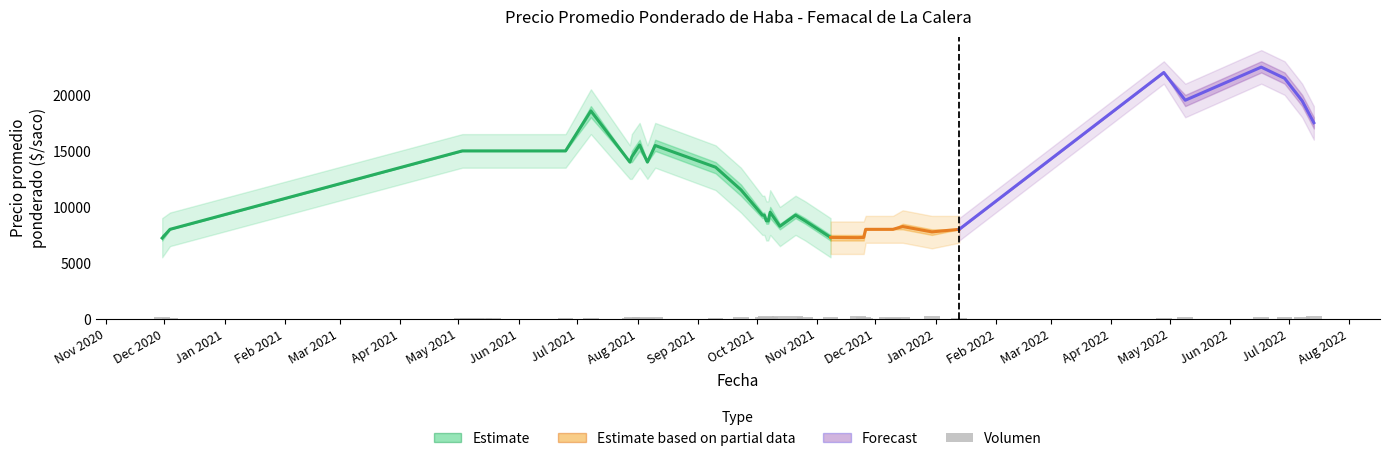

What is the highest value of the Precio maximo series?

23000